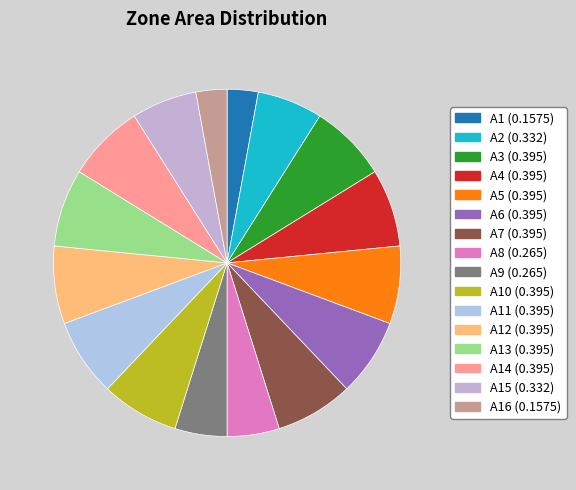

Count the number of slices in the pie.

16